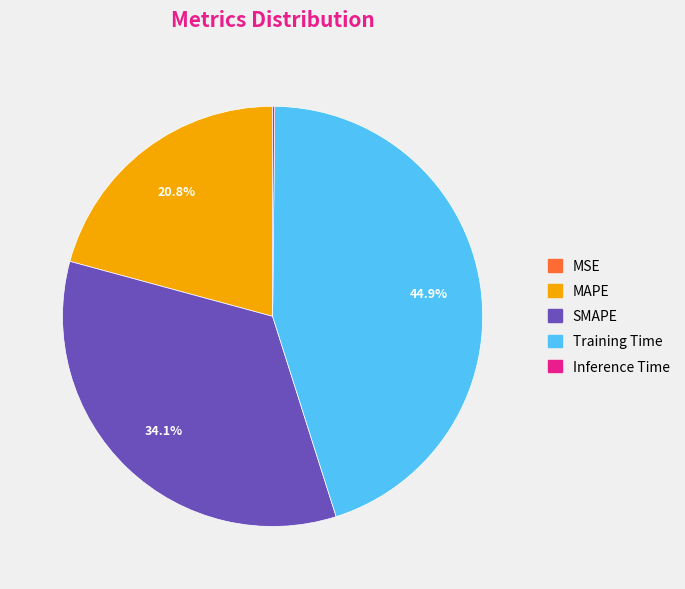

To the nearest percent, what percentage of the pie is Training Time?

45%